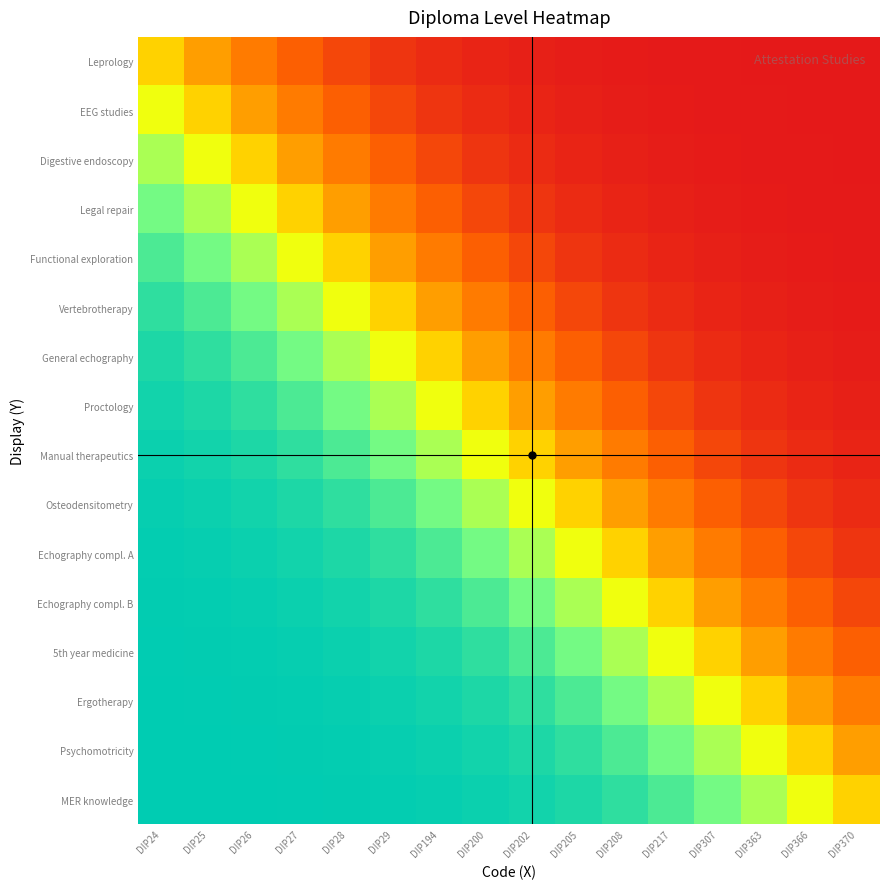

At DIP200, list the series in order from smallest to largest.

Leprology, EEG studies, Digestive endoscopy, Legal repair, Functional exploration, Vertebrotherapy, General echography, Proctology, Manual therapeutics, Osteodensitometry, Echography compl. A, Echography compl. B, 5th year medicine, Ergotherapy, Psychomotricity, MER knowledge